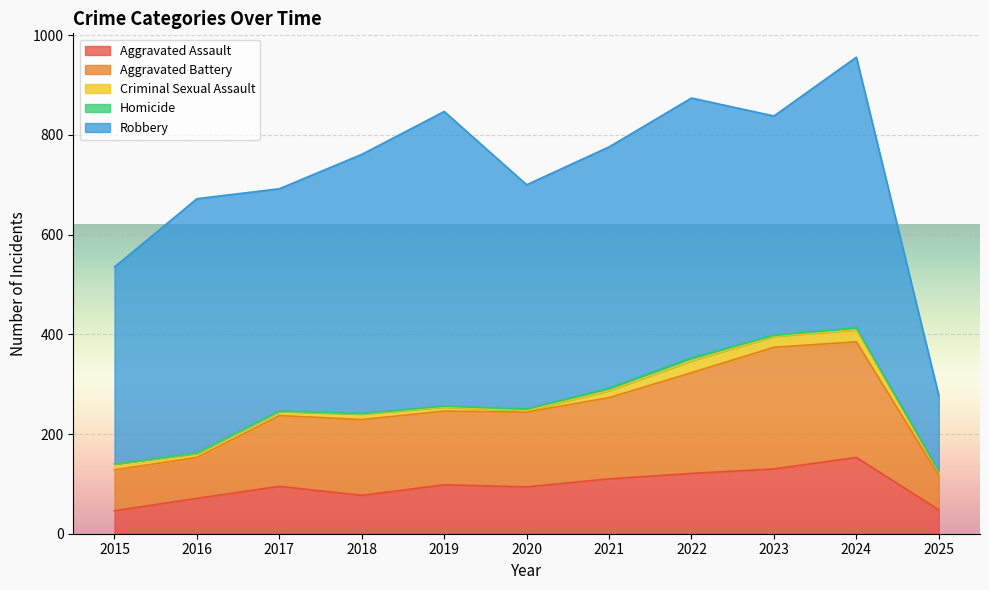

What is the value of the Aggravated Battery point at the 8th from the left?

202